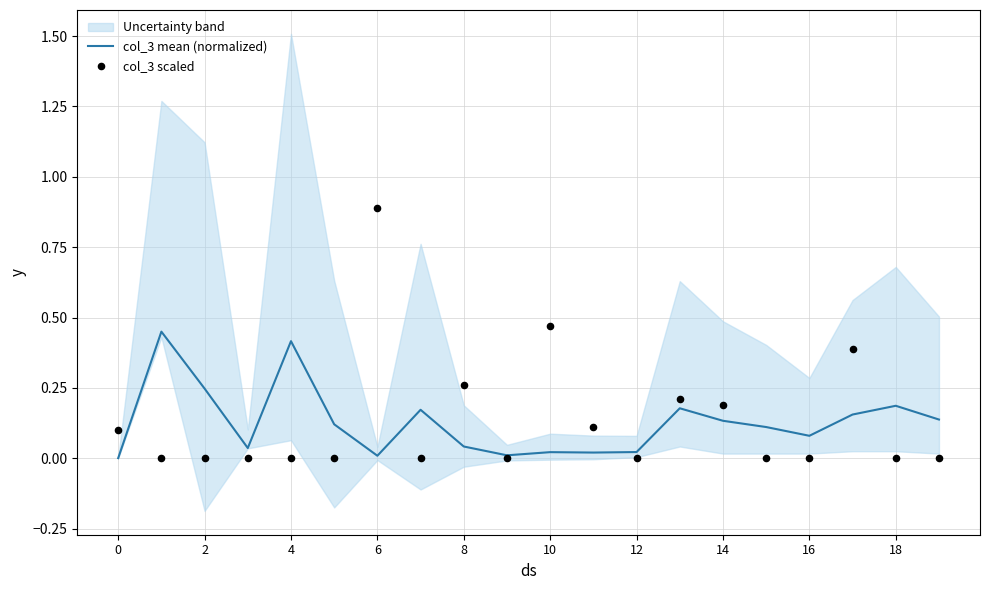

At how many categories does at least one series exceed 0?

20